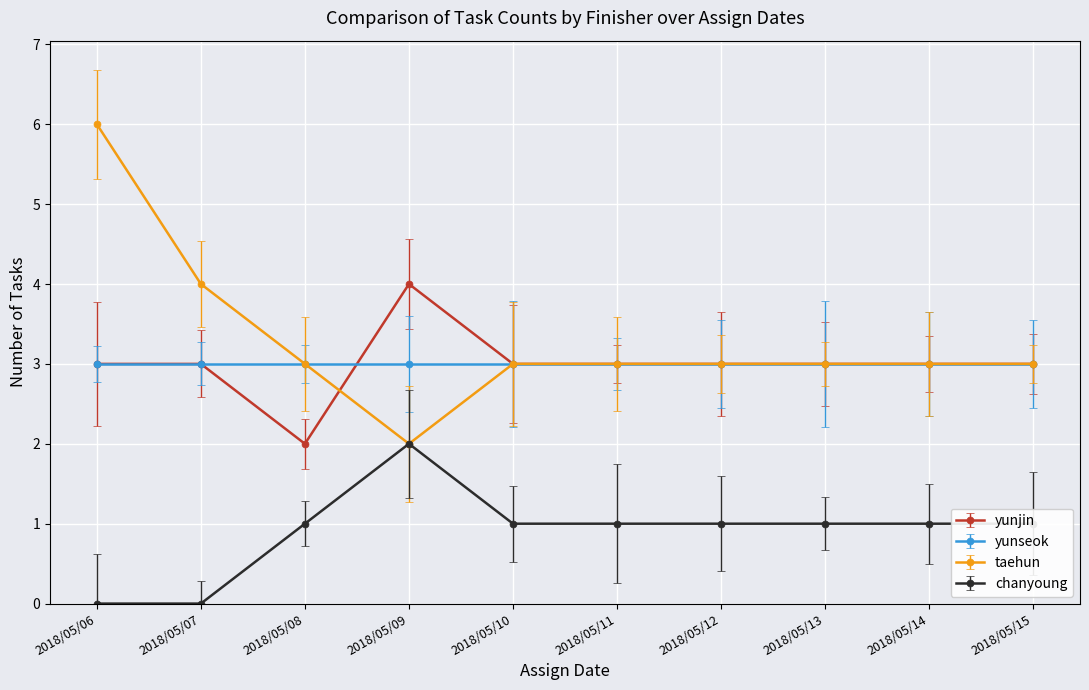

At which category does the chart reach its minimum across all series?

2018/05/06